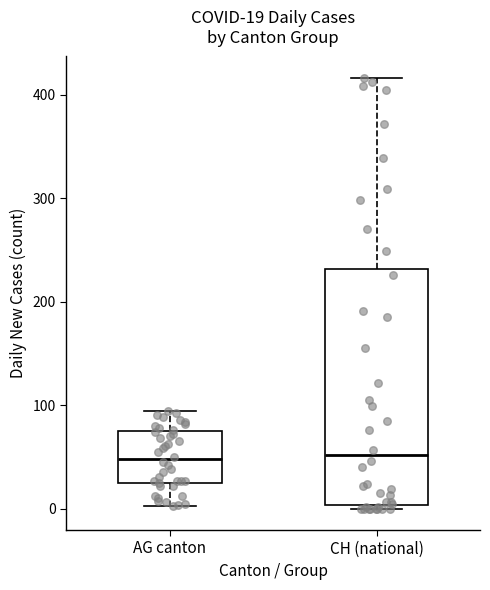

Which box is the tallest, from its lower edge to its upper edge?

CH (national)